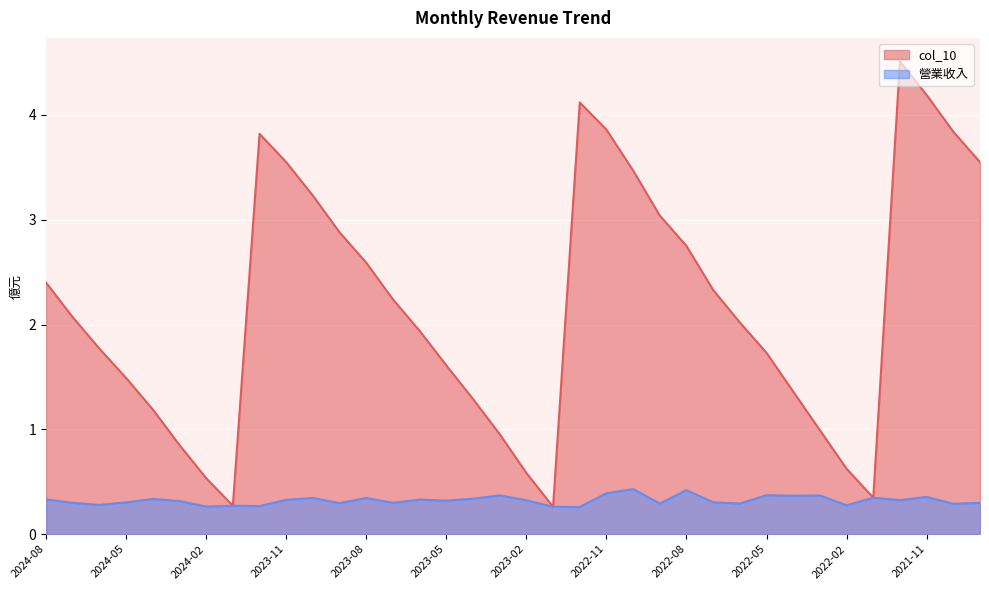

Reading left to right, extract all data points from this chart.

col_10: 2.4	2.1	1.8	1.5	1.2	0.8	0.5	0.3	3.8	3.5	3.2	2.9	2.6	2.2	1.9	1.6	1.3	1.0	0.6	0.3	4.1	3.9	3.5	3.0	2.8	2.3	2.0	1.7	1.4	1.0	0.6	0.3	4.5	4.2	3.8	3.5
營業收入: 0.3	0.3	0.3	0.3	0.3	0.3	0.3	0.3	0.3	0.3	0.3	0.3	0.3	0.3	0.3	0.3	0.3	0.4	0.3	0.3	0.3	0.4	0.4	0.3	0.4	0.3	0.3	0.4	0.4	0.4	0.3	0.3	0.3	0.4	0.3	0.3